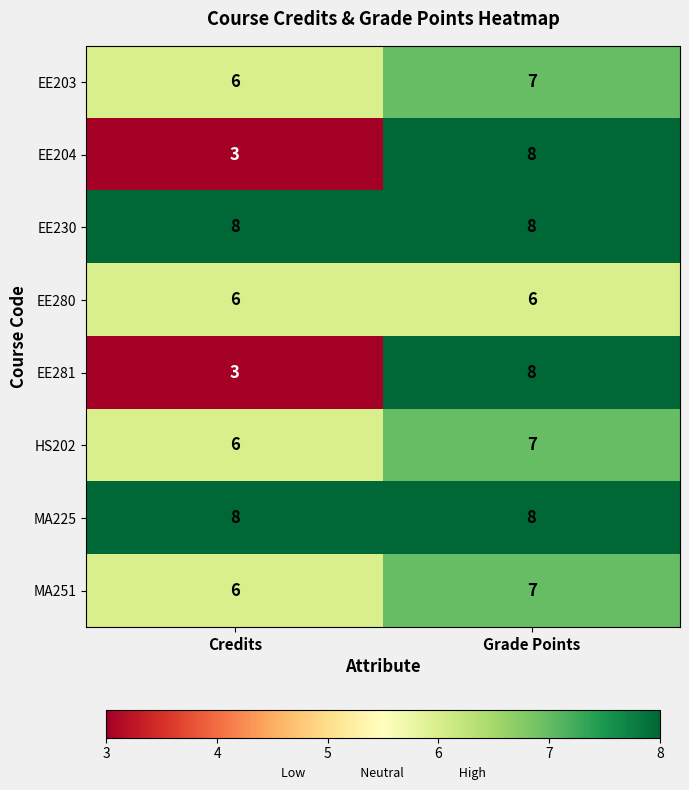

What is the approximate value of HS202 at Credits?

6